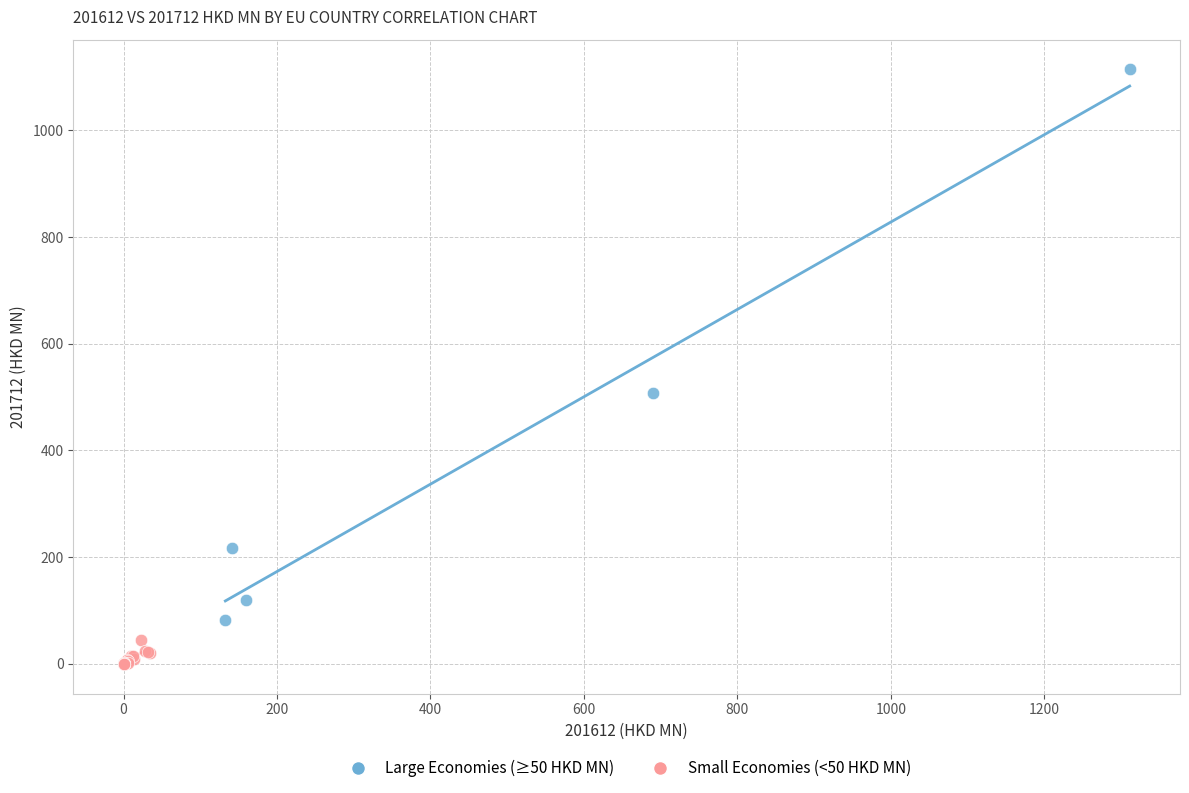

Which series reaches the minimum Y coordinate?

Small Economies (<50 HKD MN)